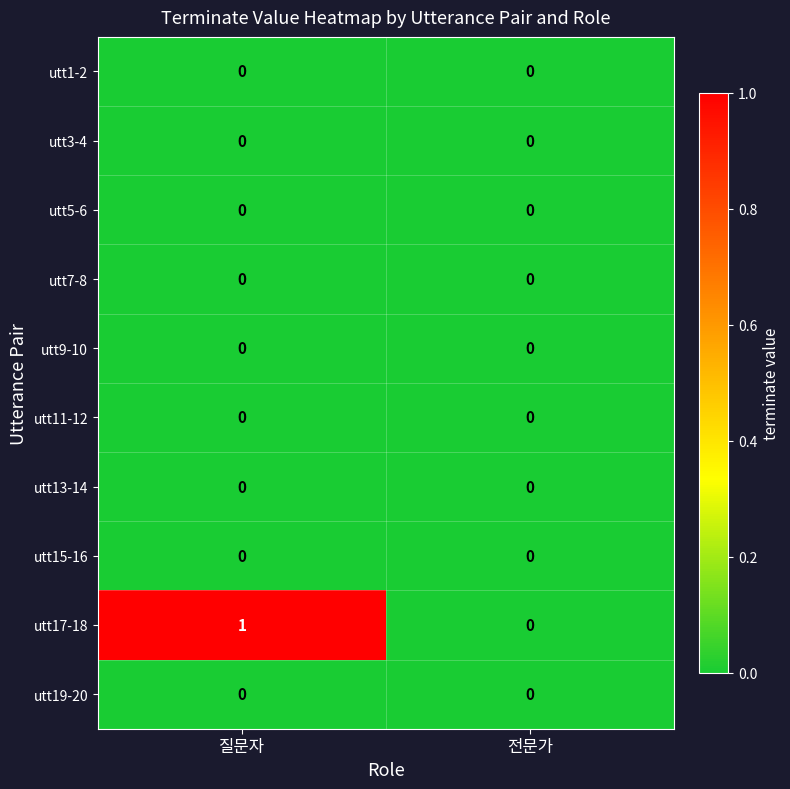

Reading right to left, what are all the values shown in this chart?

utt1-2: 0	0
utt3-4: 0	0
utt5-6: 0	0
utt7-8: 0	0
utt9-10: 0	0
utt11-12: 0	0
utt13-14: 0	0
utt15-16: 0	0
utt17-18: 0	1
utt19-20: 0	0